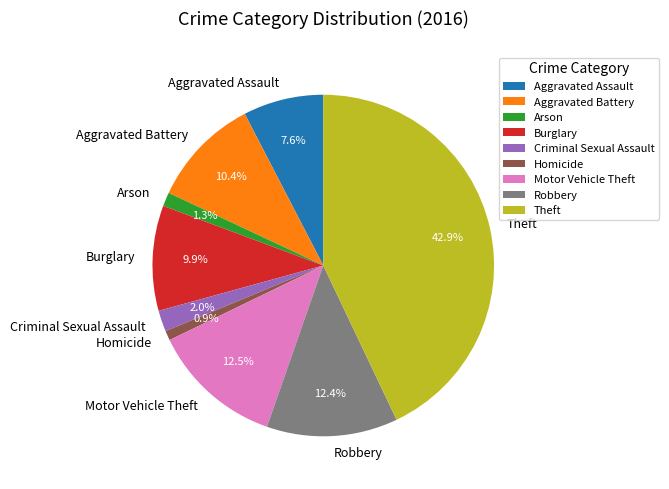

To the nearest percent, what is the combined percentage of Burglary and Aggravated Assault?

18%